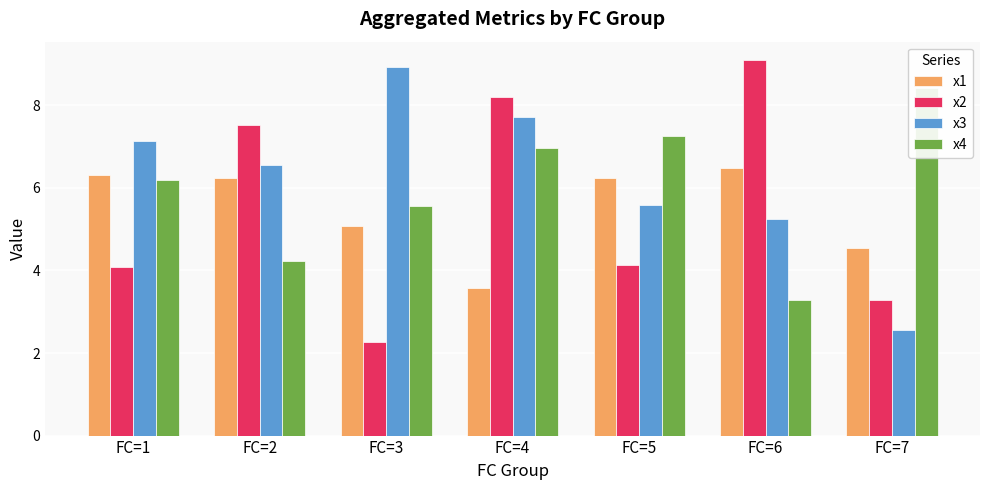

Between FC=1 and FC=7, which is larger?

FC=1